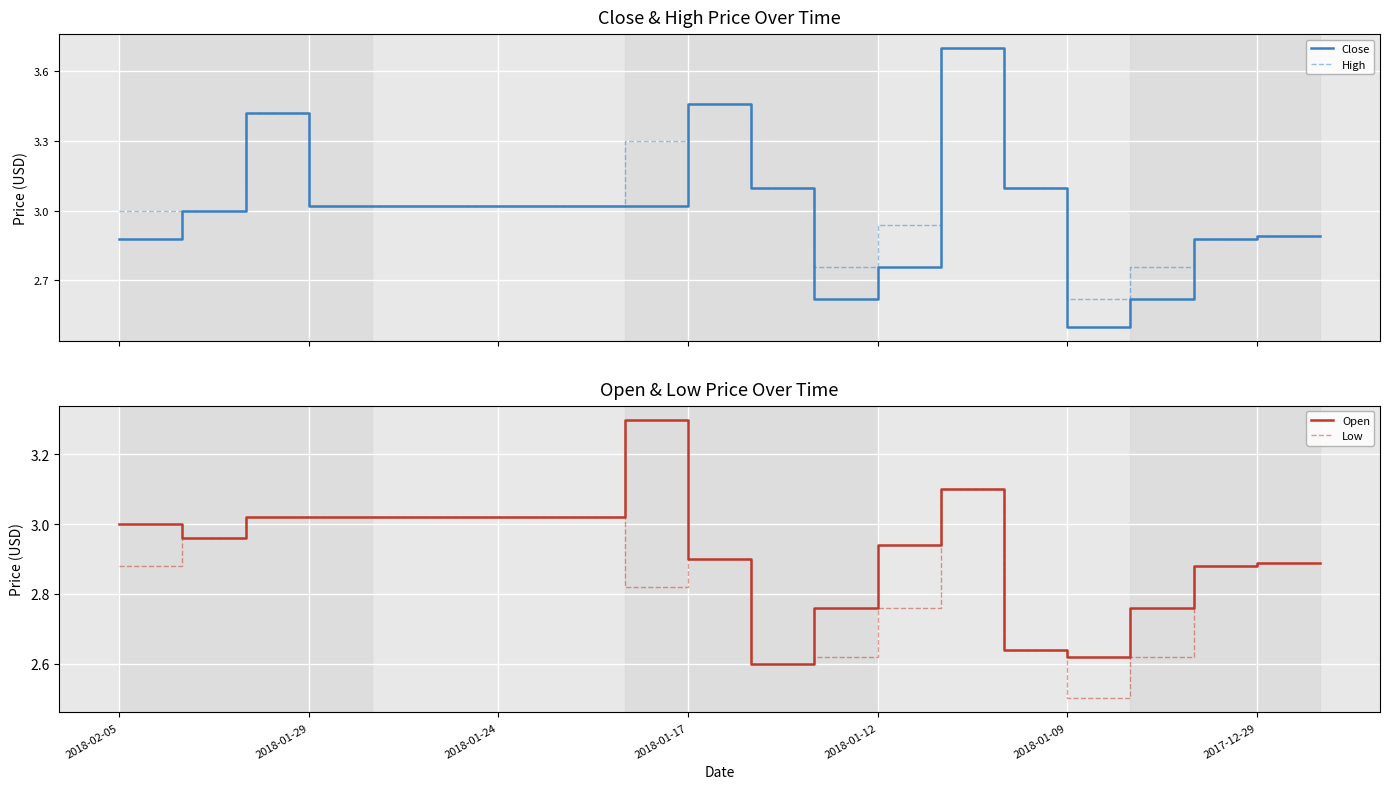

What are all the series names shown in the legend?

Close, High, Open, Low